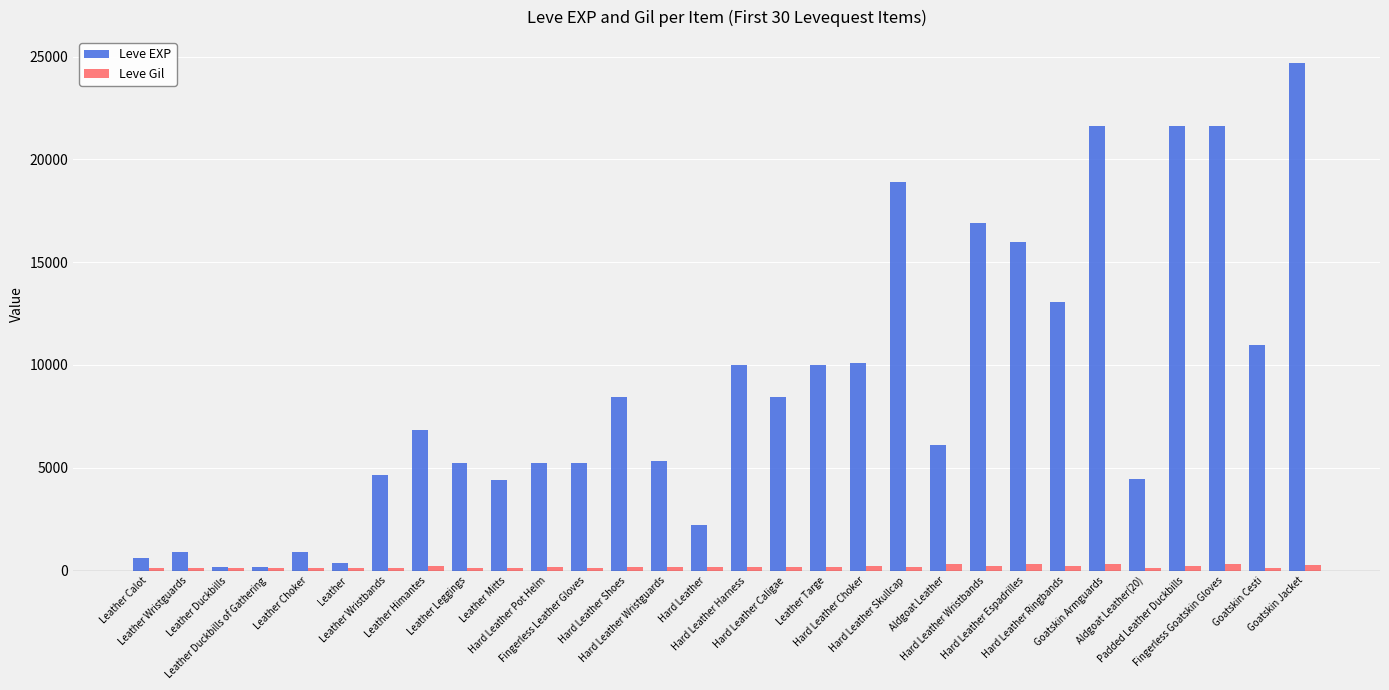

What is the label of the 15th bar from the left?

Hard Leather